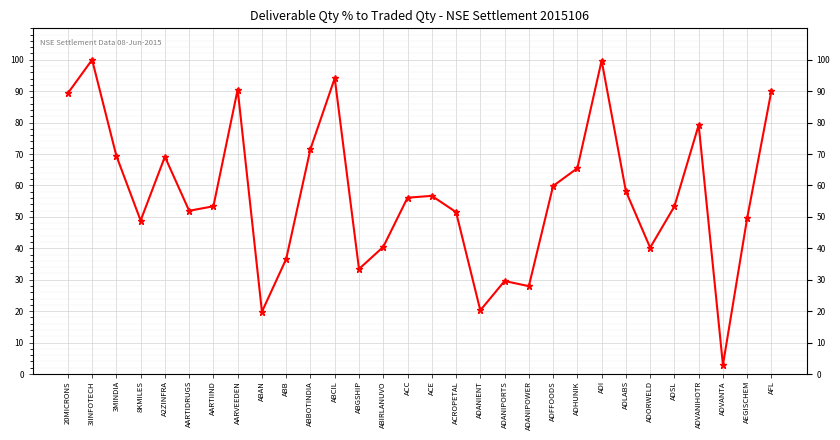

What is the difference between the values at ABCIL and AFL?

3.9